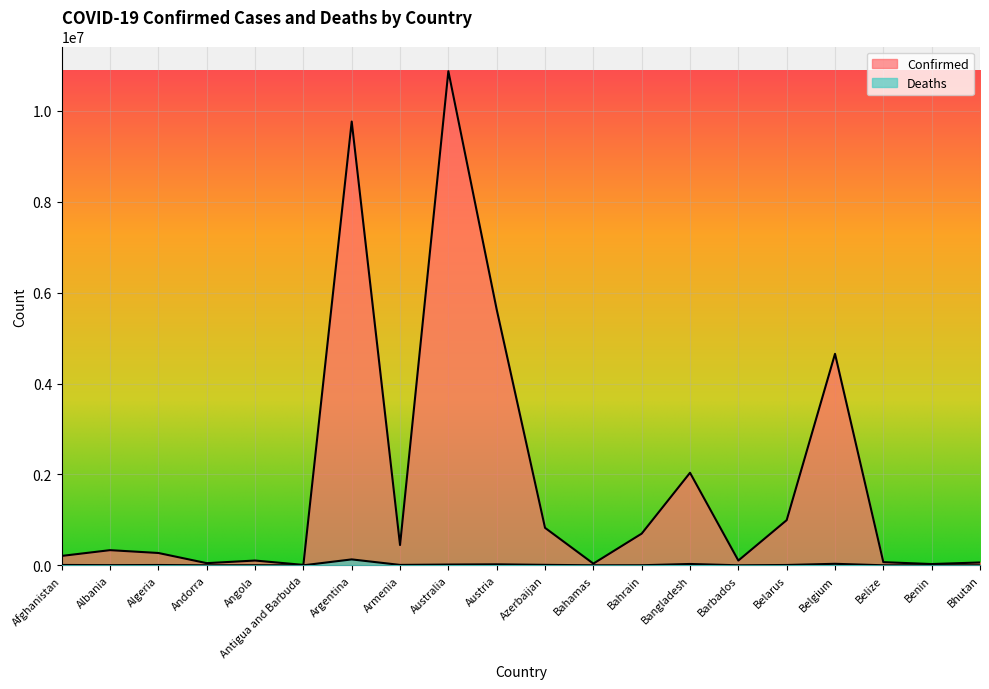

Which category has the lowest value across all series?

Bhutan